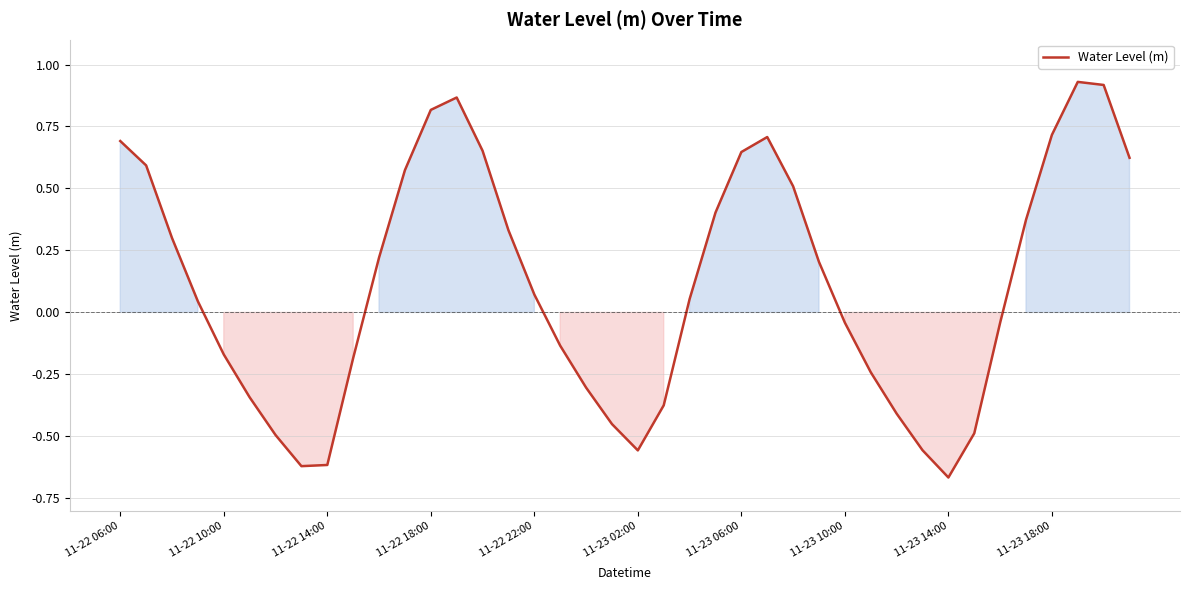

What is the difference between the maximum and minimum values?

1.6